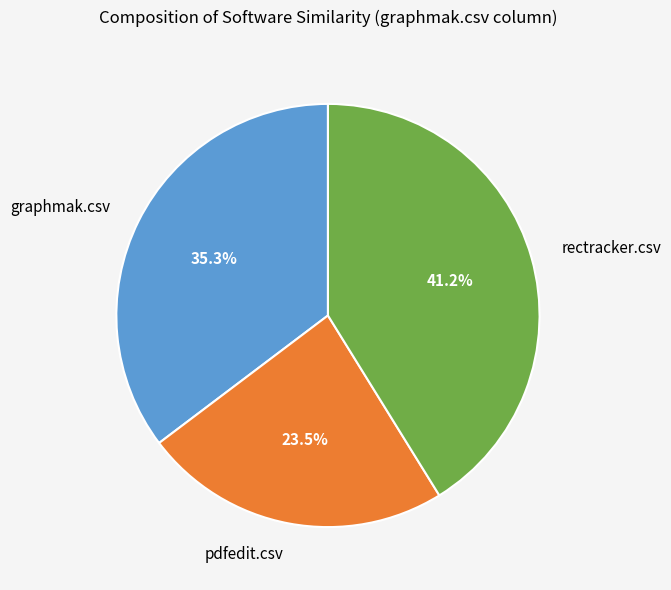

To the nearest percent, what is the combined percentage of rectracker.csv and pdfedit.csv?

65%